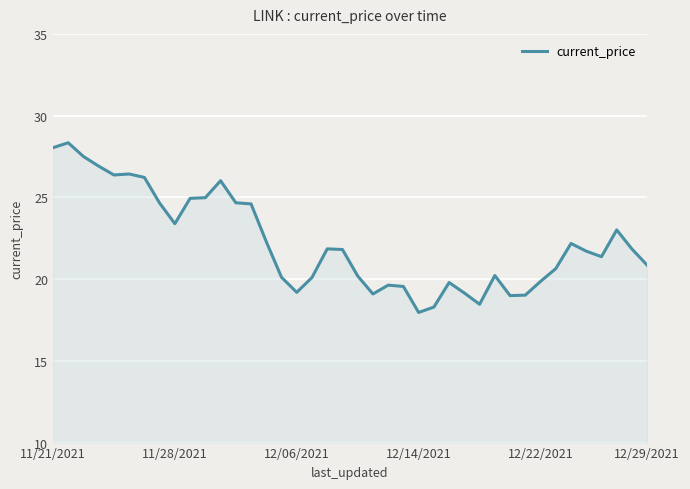

What is the smallest value displayed?

18.0